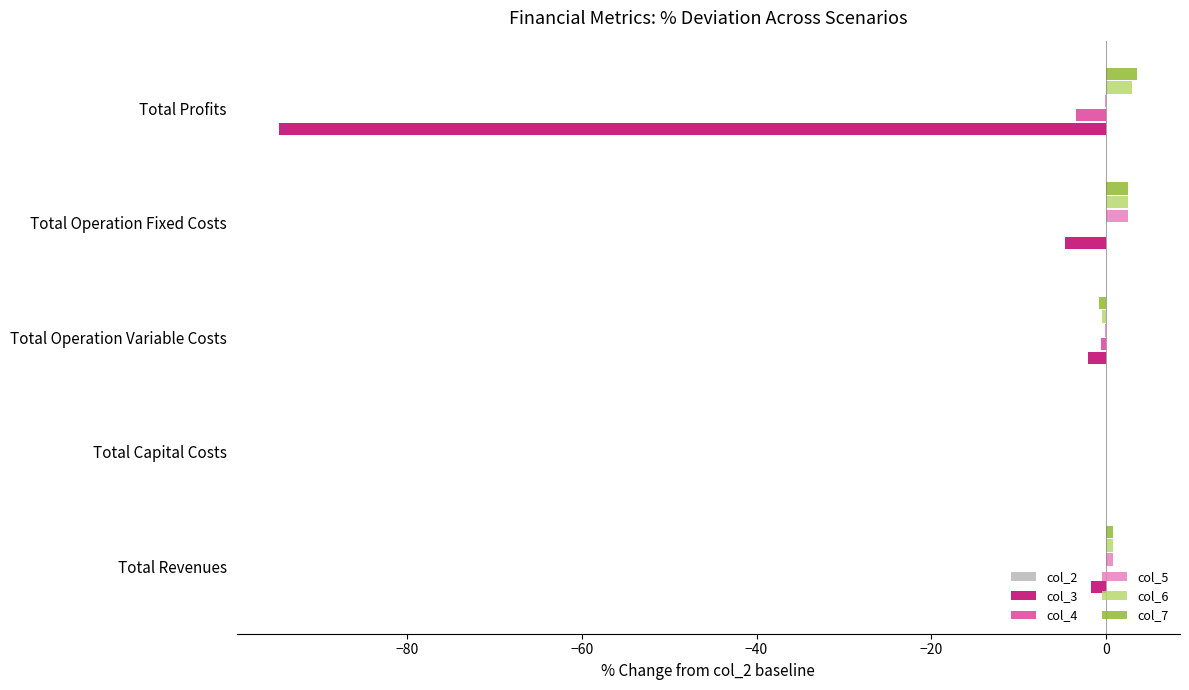

The col_7 series shows 0.0 at Total Capital Costs. True or false?

True